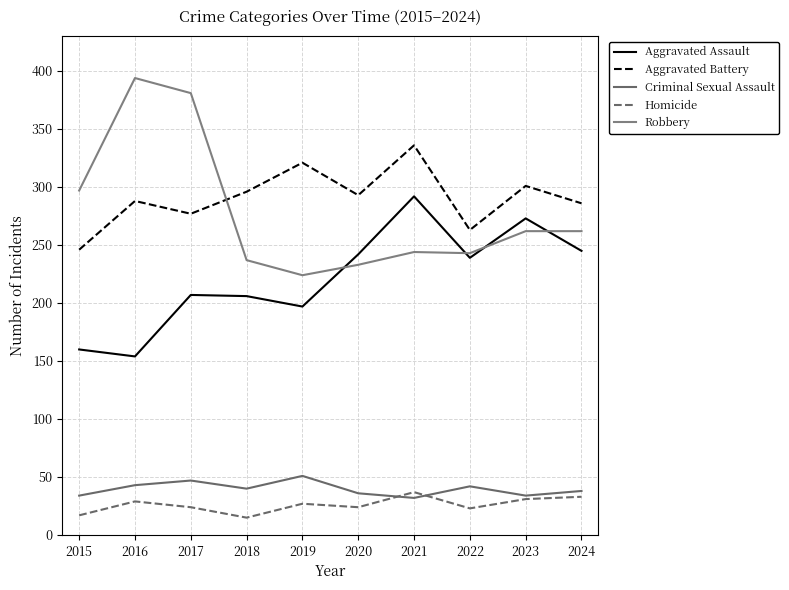

How many interior local peaks does the Robbery series have?

2